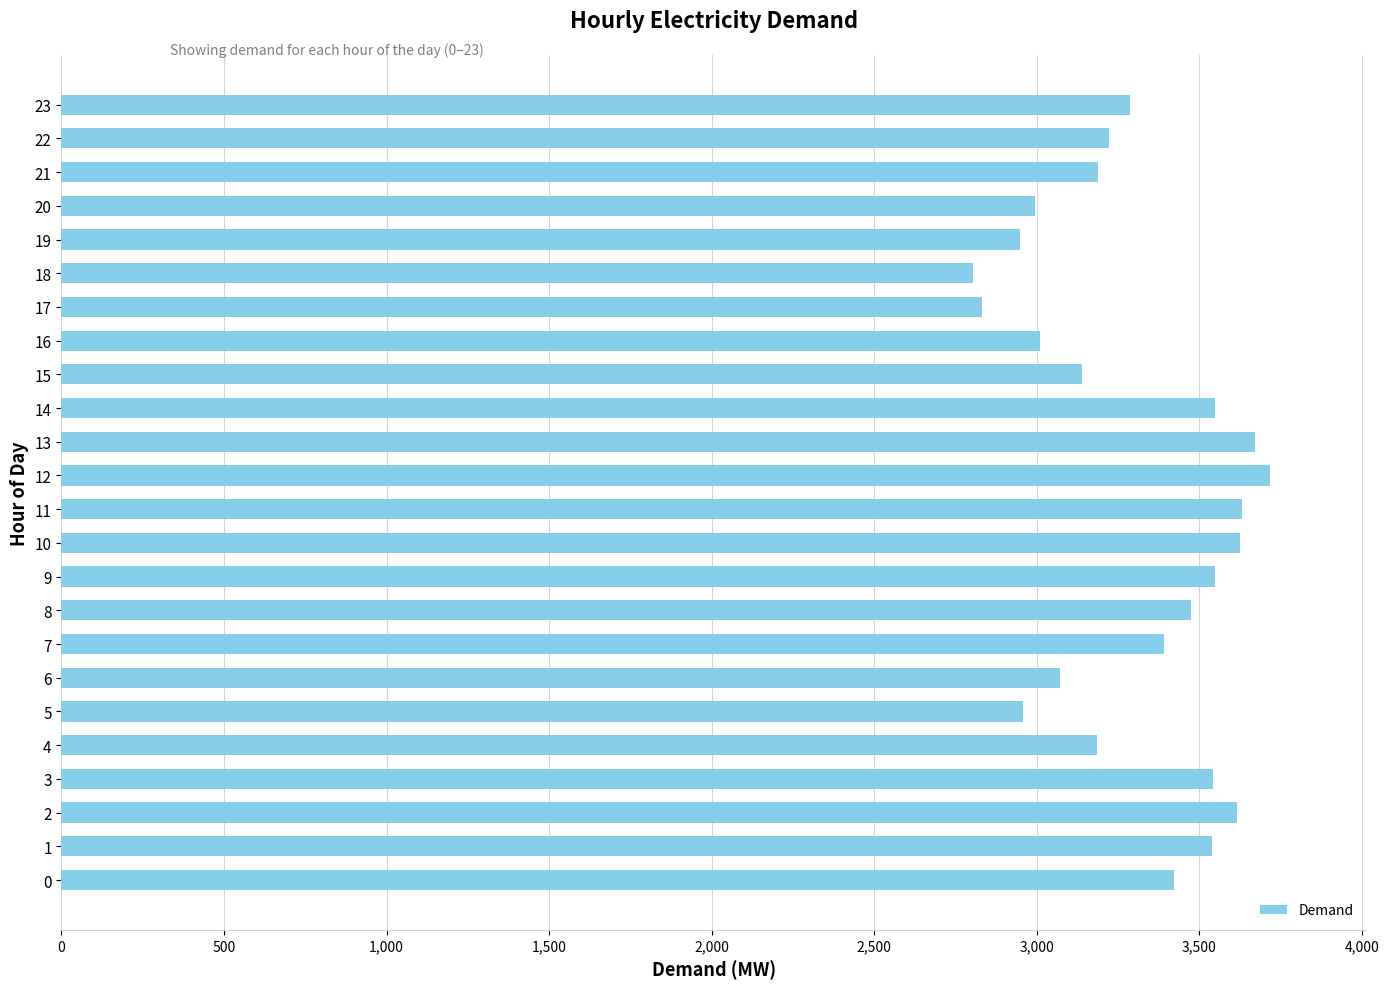

The value at 7 is 5072. True or false?

False